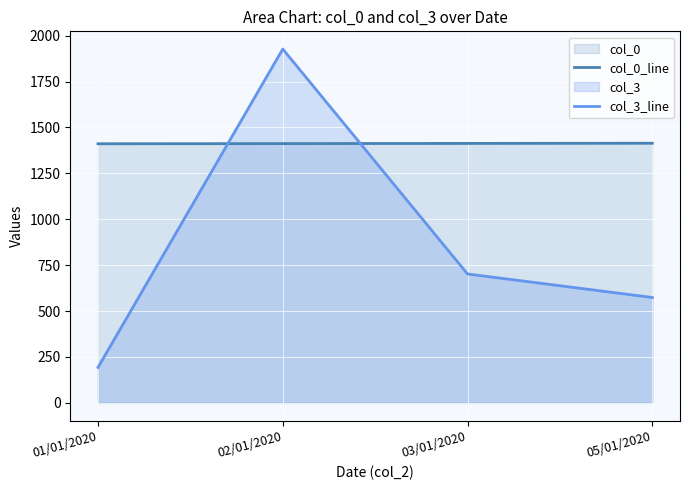

Where does the col_0_line series first go above 1413?

05/01/2020